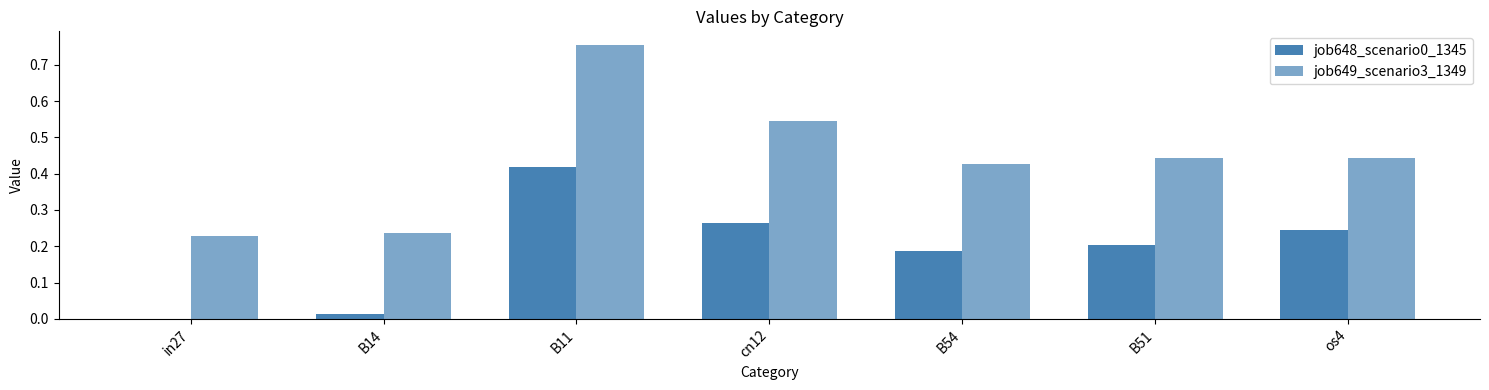

Count the number of data series in this chart.

2